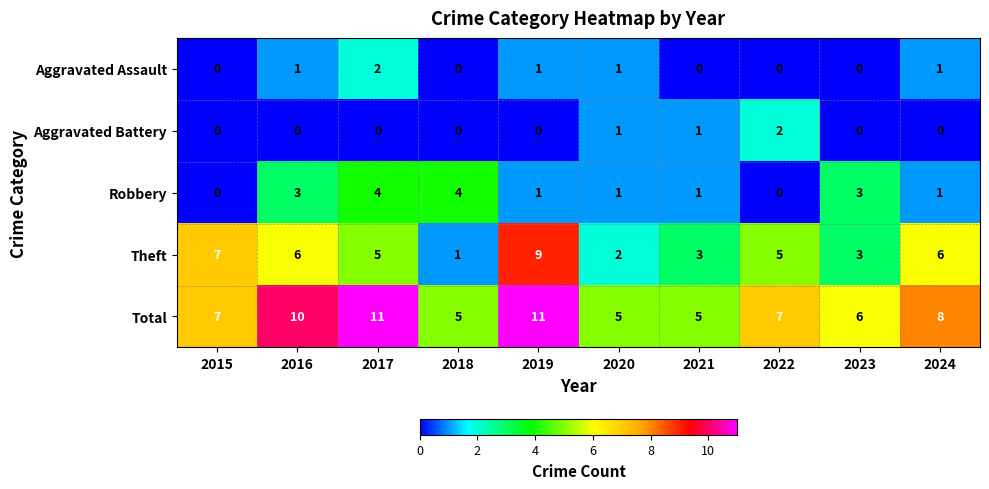

How many values in the Aggravated Battery series exceed 0?

3